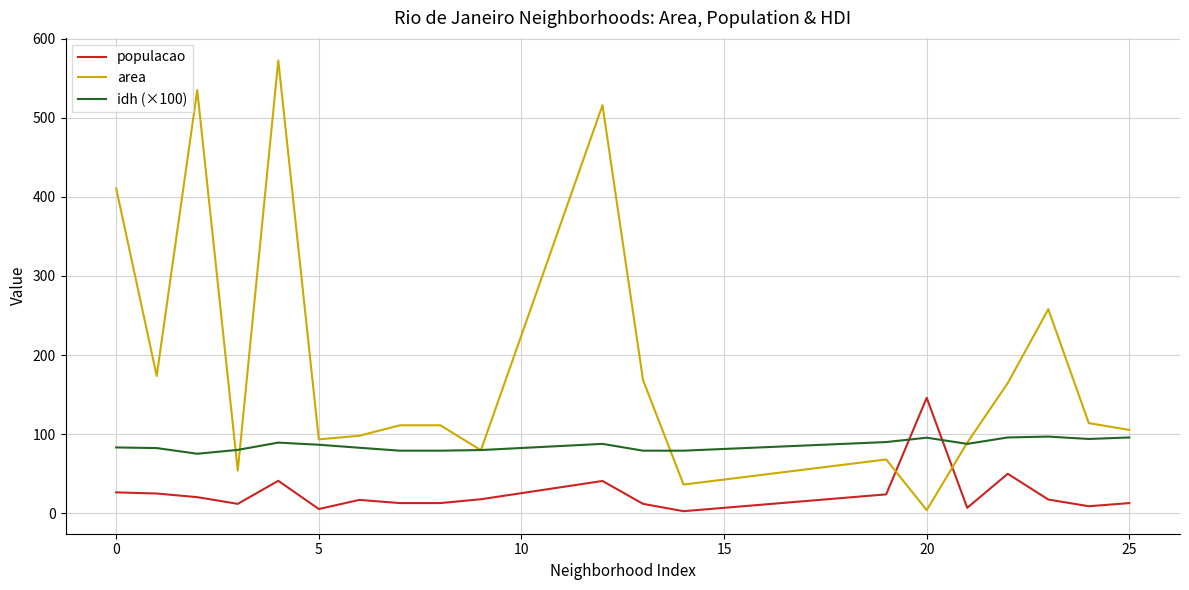

After their last crossing, which series has the higher values: populacao or idh (×100)?

idh (×100)